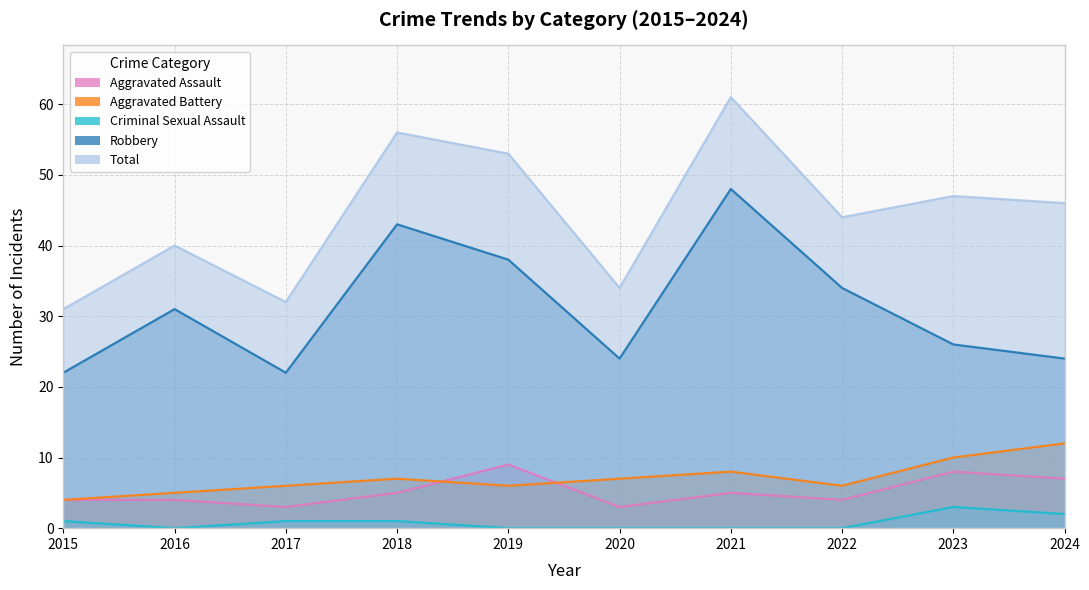

What is the difference between the maximum and minimum values in the Total series?

30